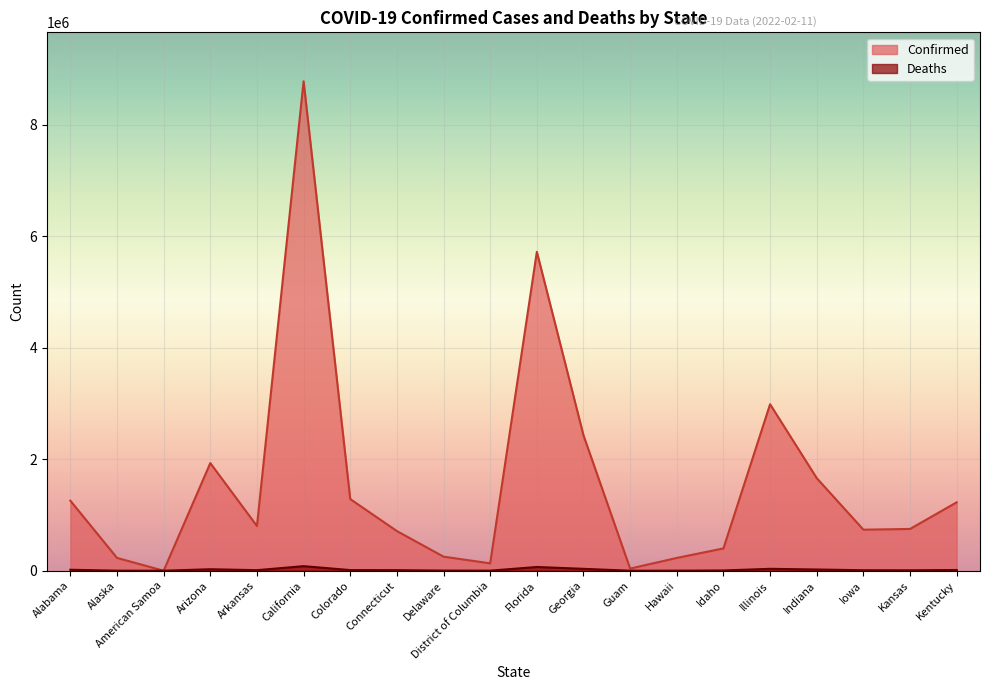

At which label is Deaths closest to 41061?

Illinois